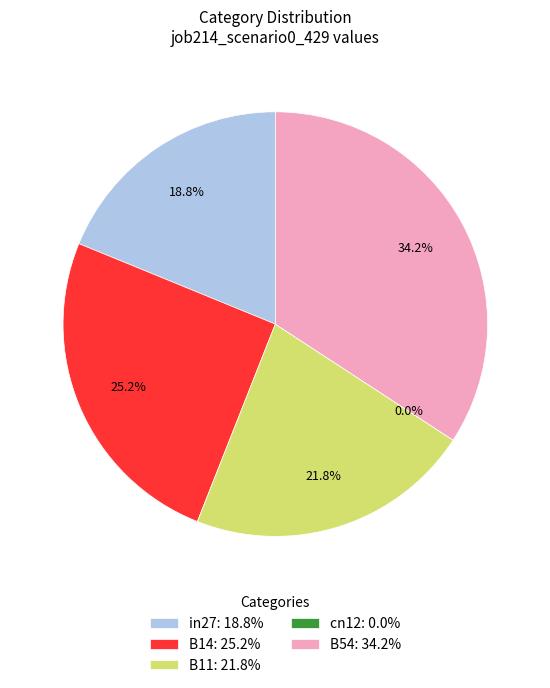

How many slices are in this pie chart?

5